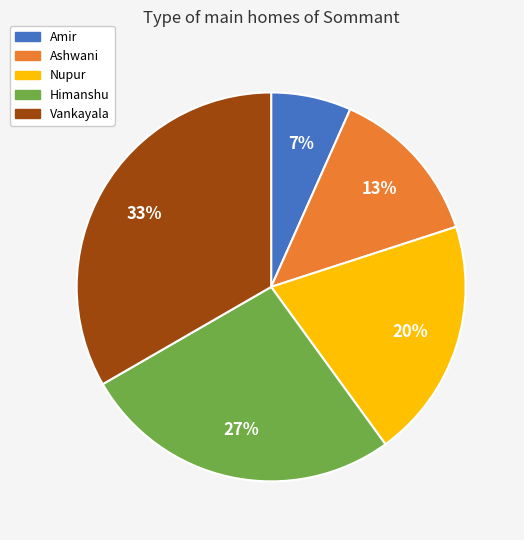

Combined, do Vankayala and Ashwani account for over 50%?

No